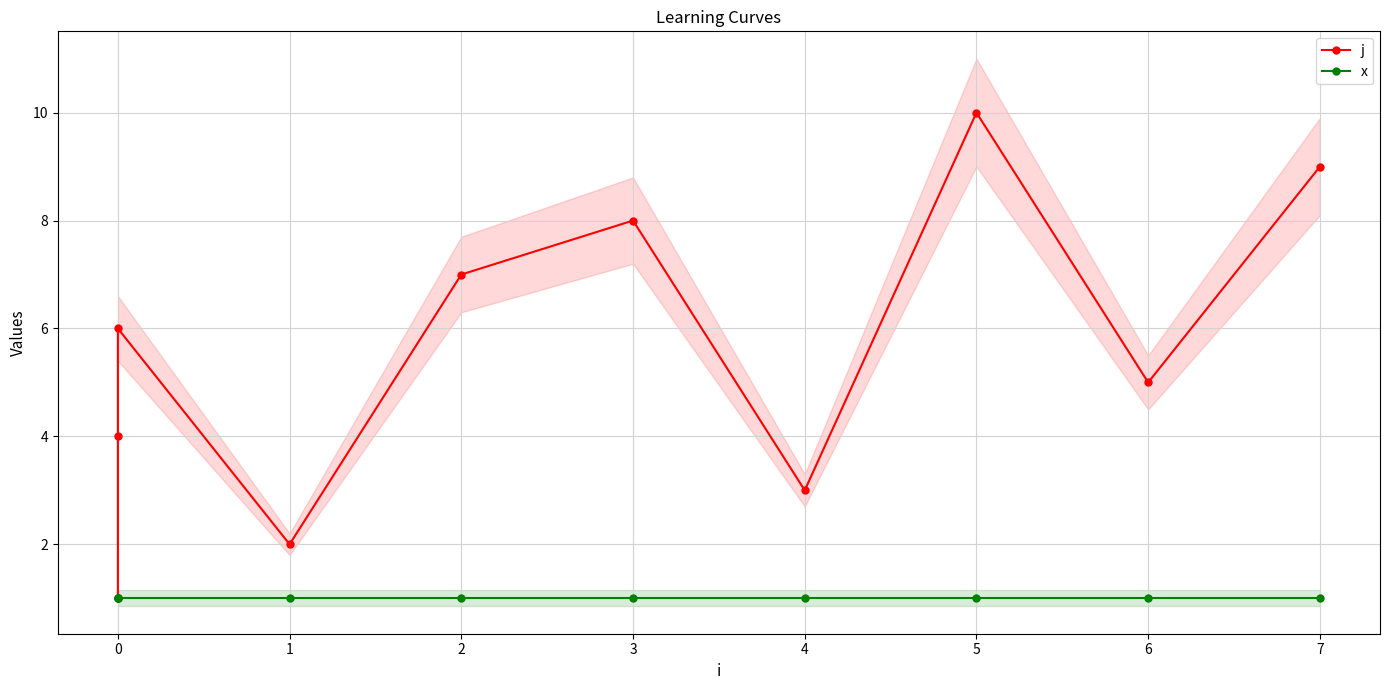

How many series are shown in this chart?

2